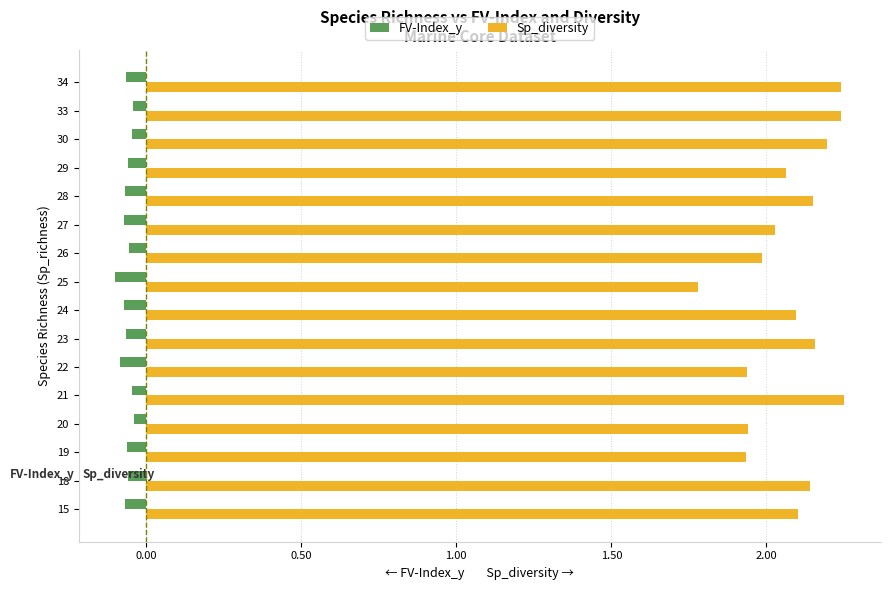

How many values in the Sp_diversity series exceed 2?

11